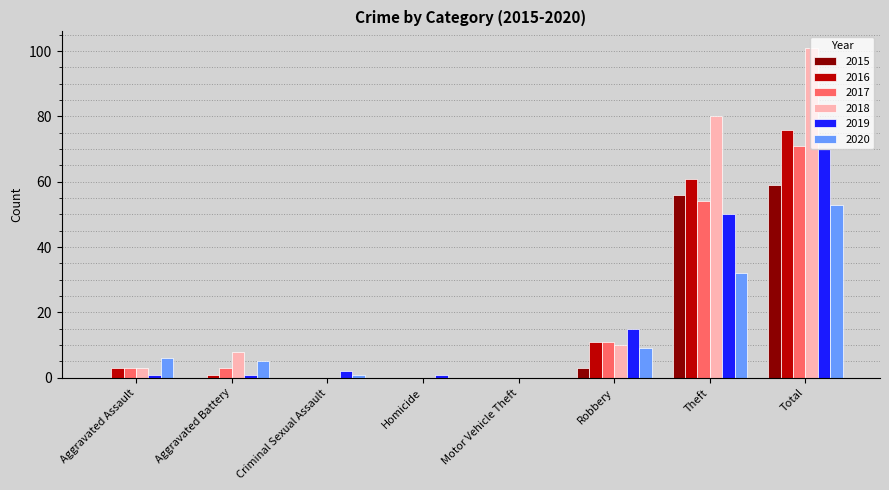

Where is 2019 nearest to the value 35?

Theft